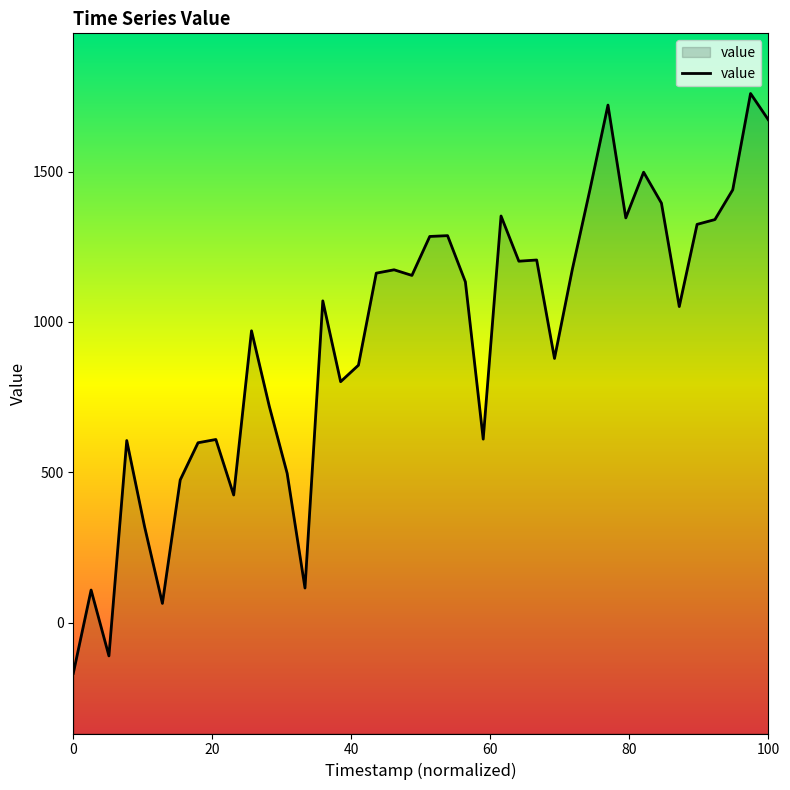

How many data points does each series have?

40